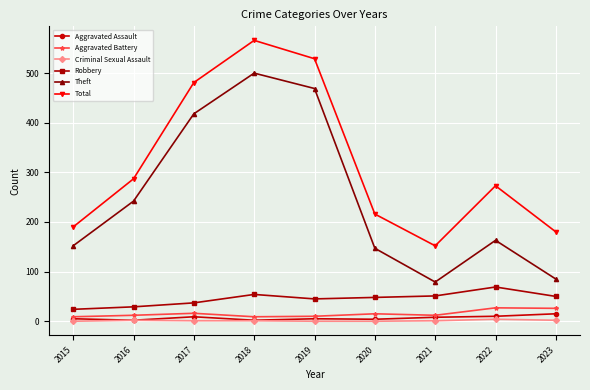

List the series in order of their peak value, lowest first.

Criminal Sexual Assault, Aggravated Assault, Aggravated Battery, Robbery, Theft, Total